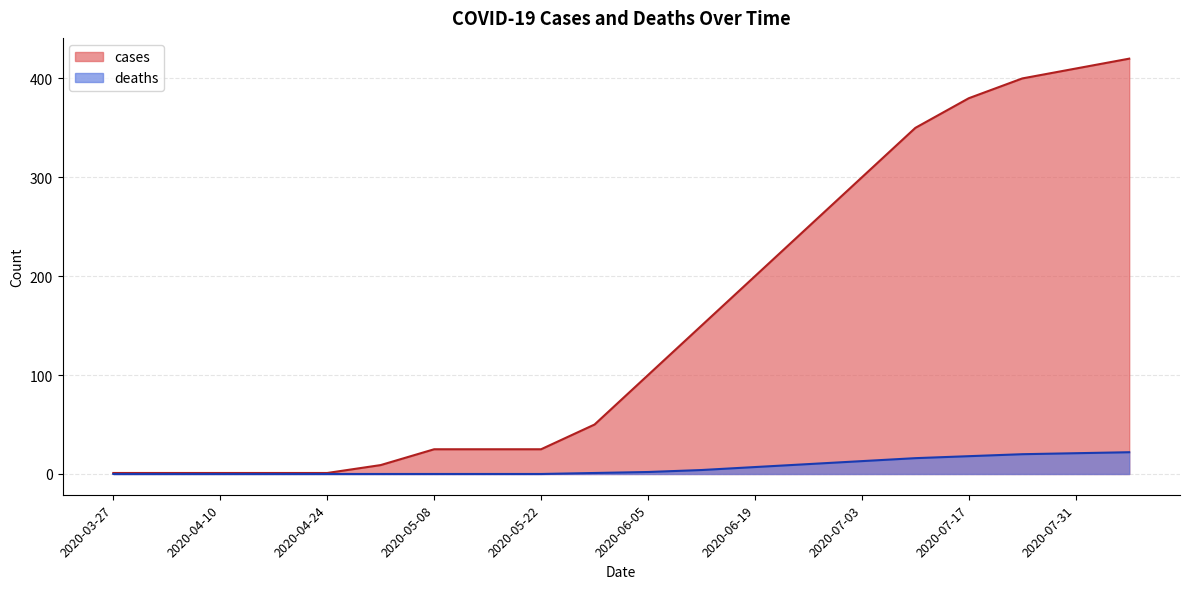

At how many categories does at least one series exceed 67?

10